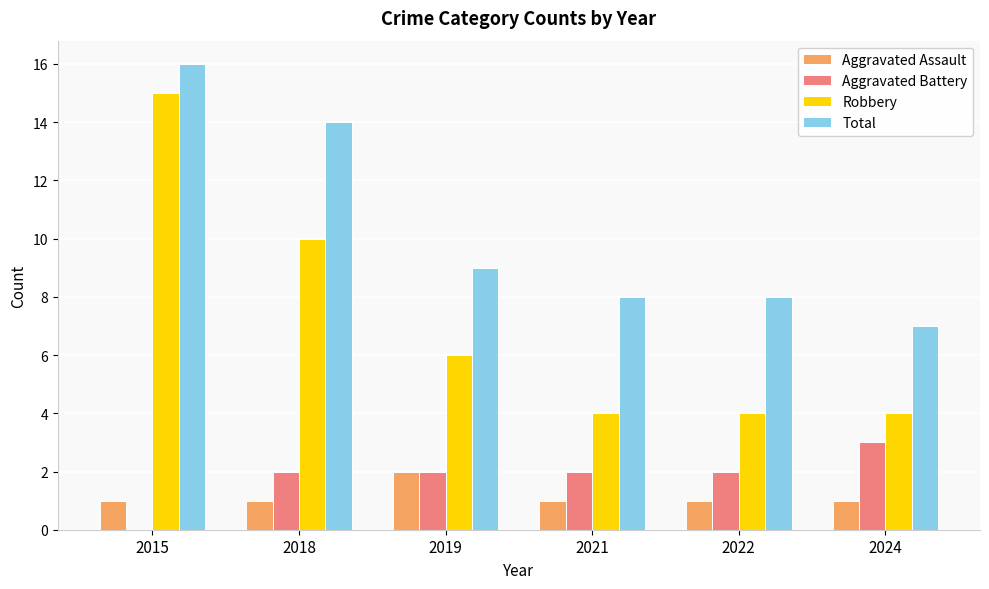

What is the total value across all series at 2015?

32